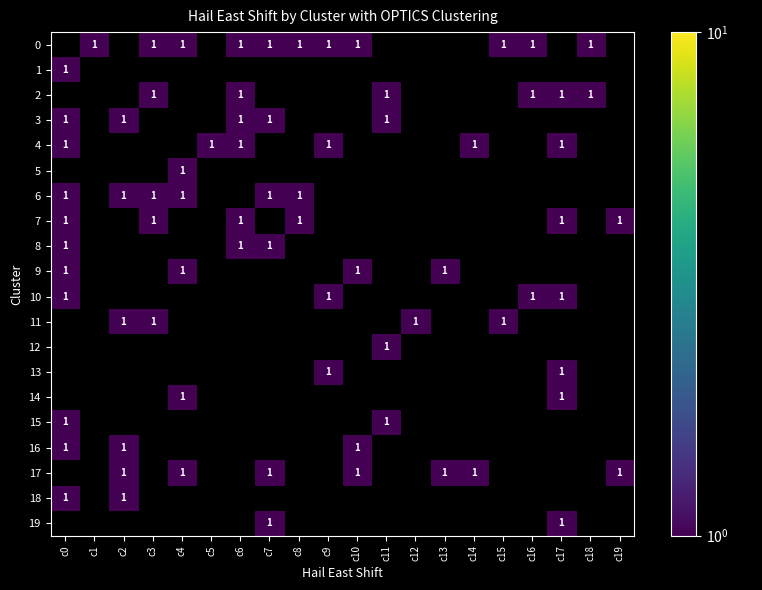

Between c2 and c4, which is larger?

c4